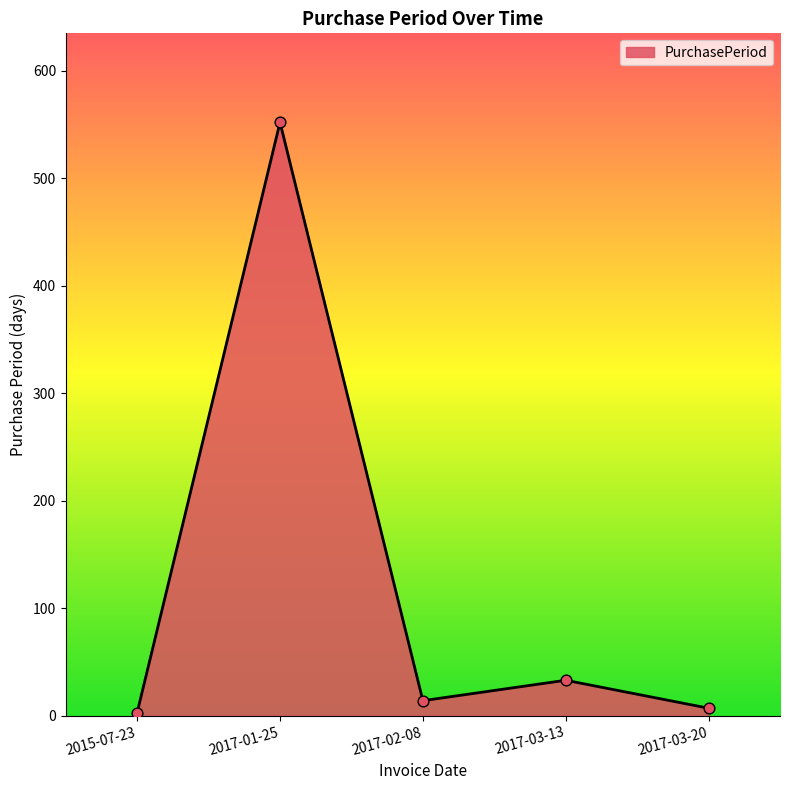

What is the change in value from 2015-07-23 to 2017-03-20?

+4